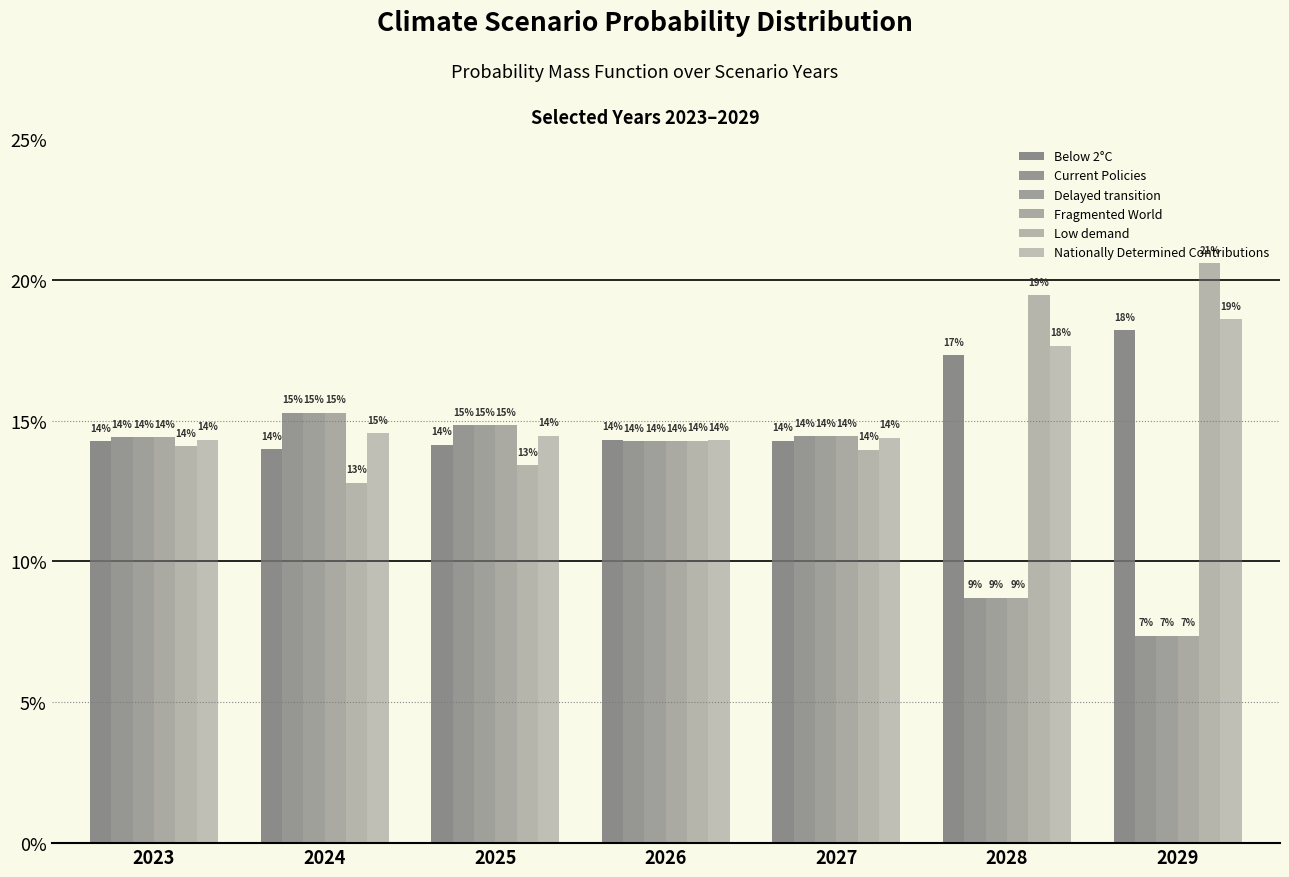

Which series has the widest spread of values?

Fragmented World